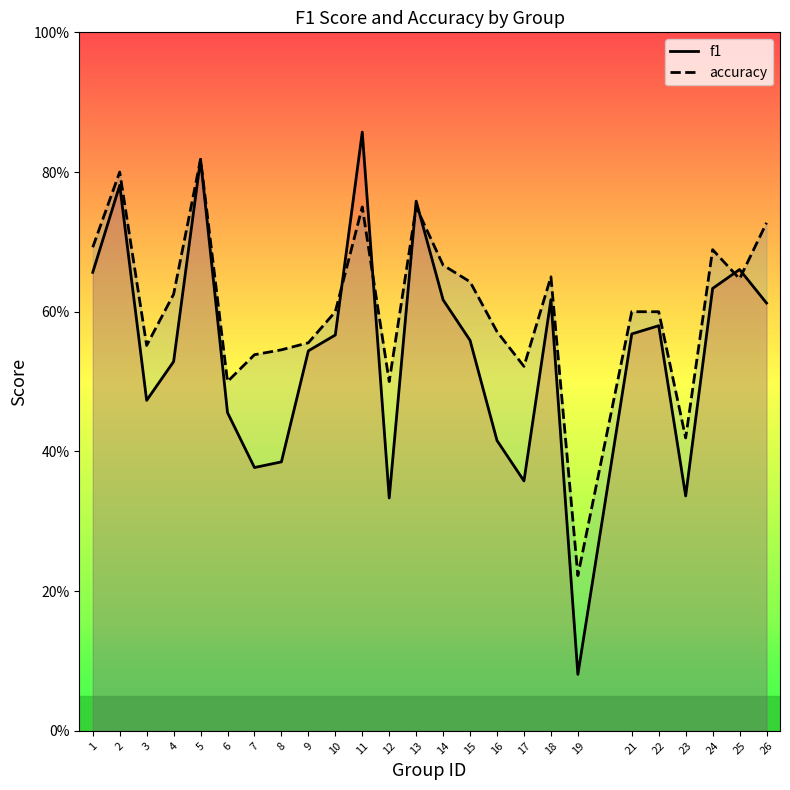

What is the value of the f1 point at the 3rd from the left?

0.5